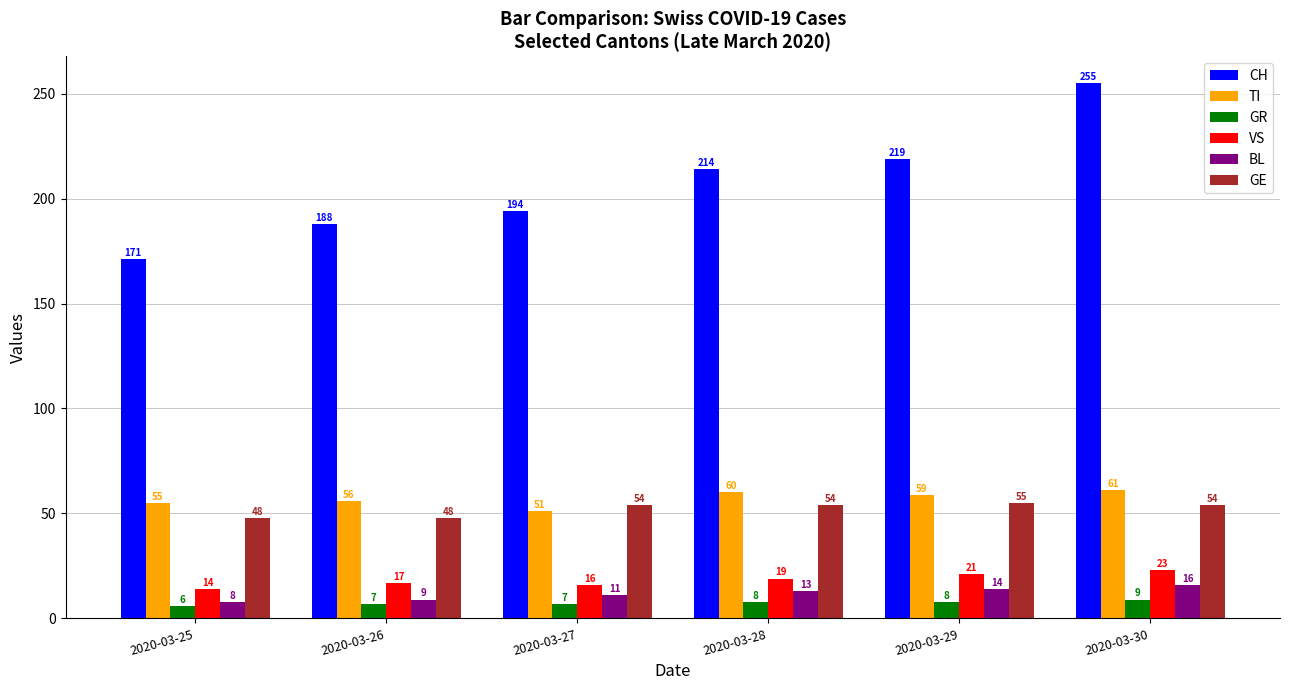

What is the difference between the TI values at 2020-03-26 and 2020-03-27?

5